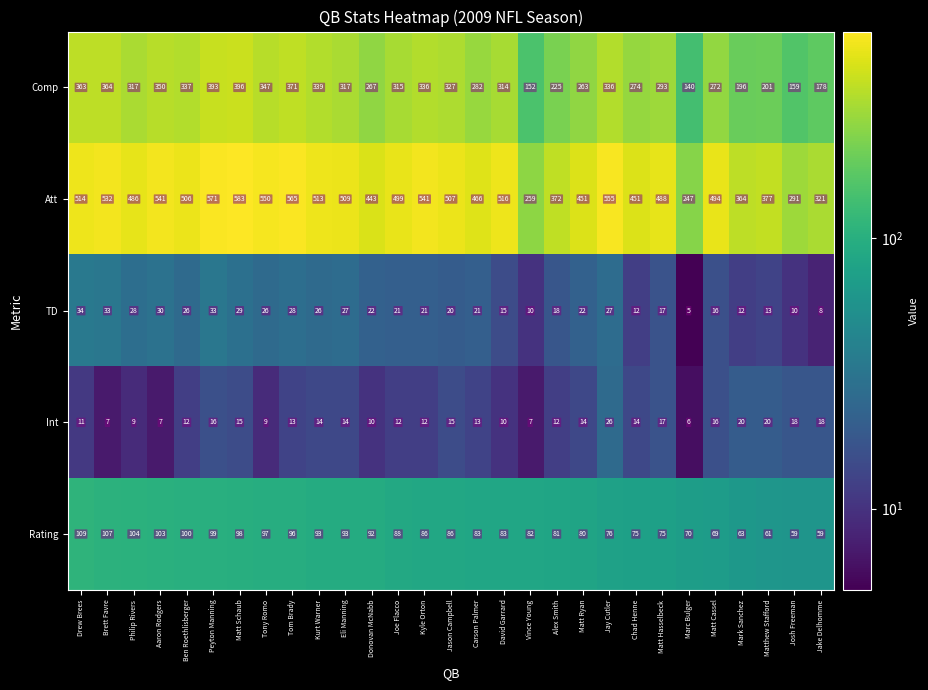

Which category has the lowest value across all series?

Marc Bulger